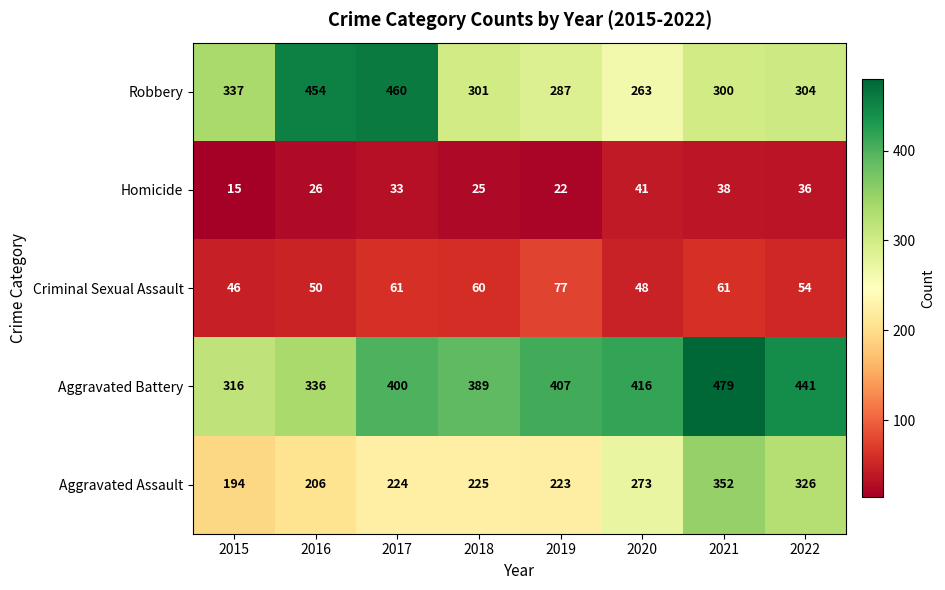

At 2018, list the series in order from smallest to largest.

Homicide, Criminal Sexual Assault, Aggravated Assault, Robbery, Aggravated Battery